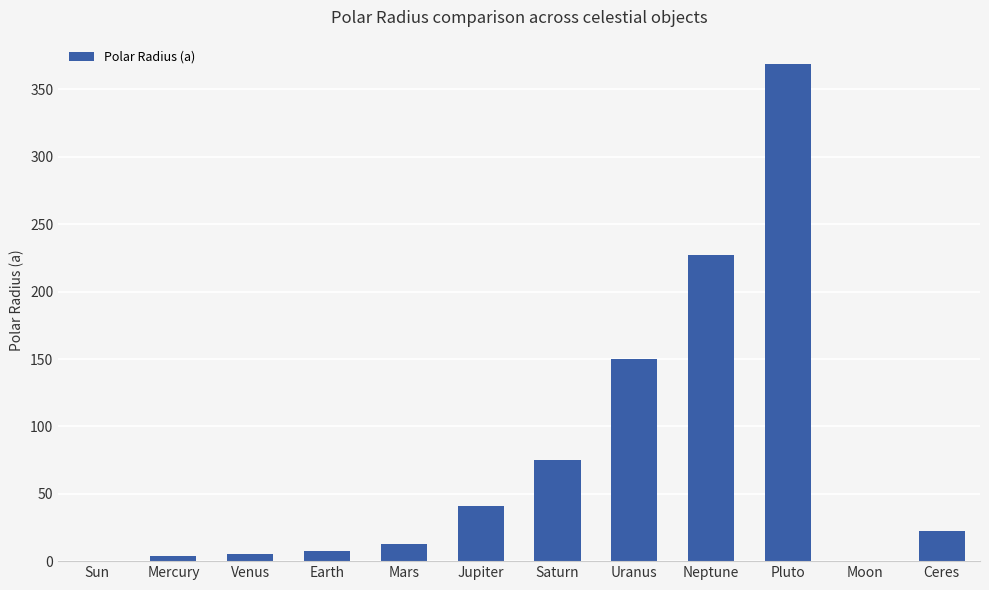

What is the greatest value displayed?

368.6